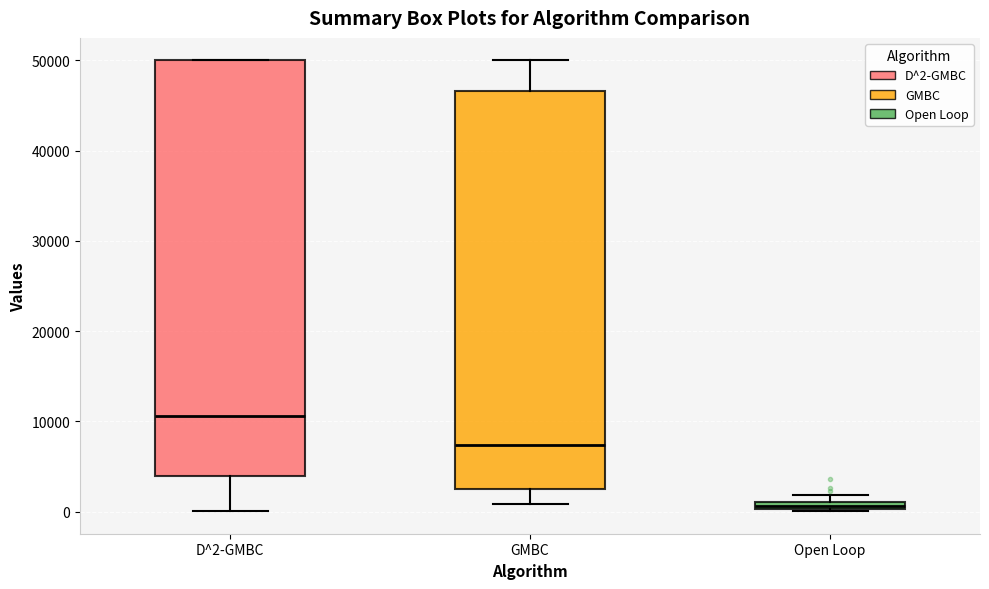

Comparing the boxes themselves (not the whiskers), which one is the tallest?

D^2-GMBC